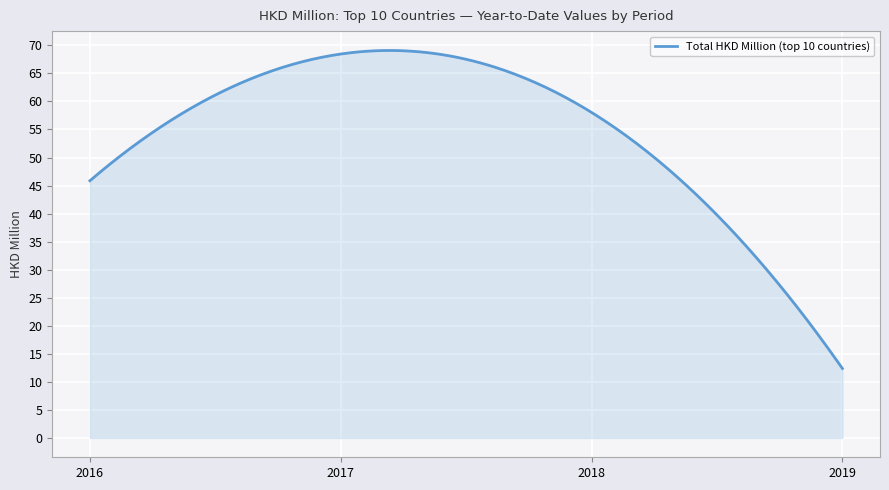

What is the difference between the maximum and minimum values?

56.7